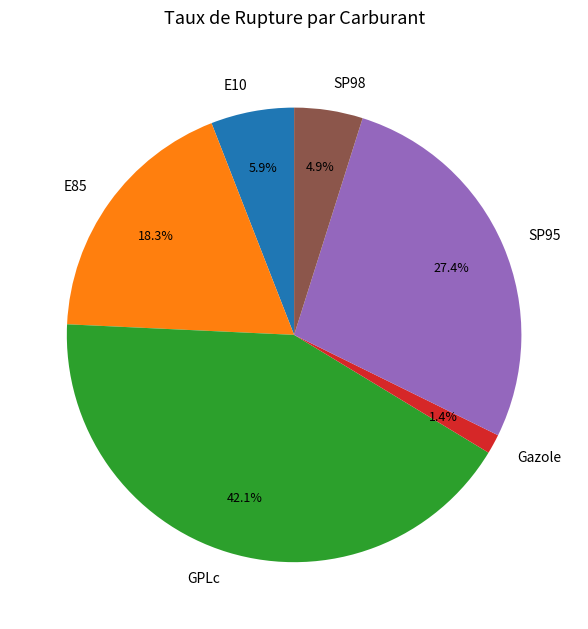

How many slices are in this pie chart?

6